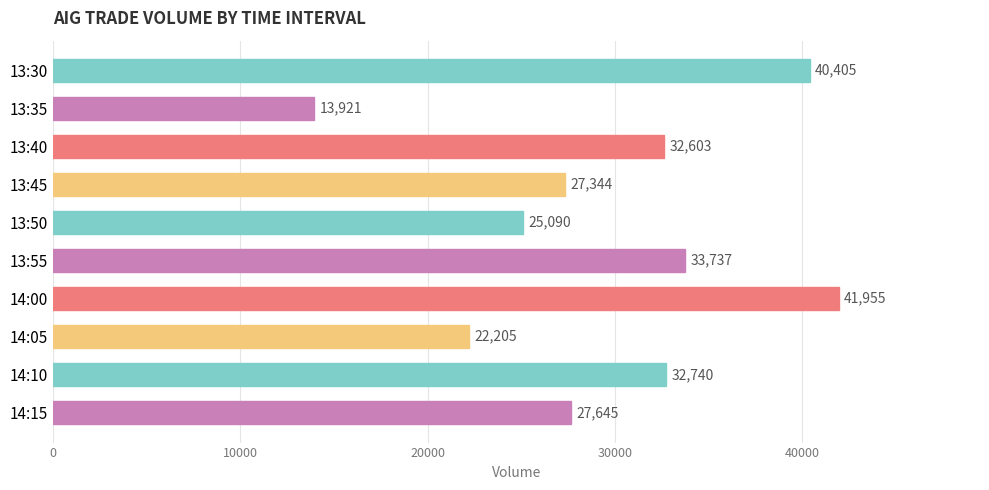

What is the value of the 9th bar from the top?

32740